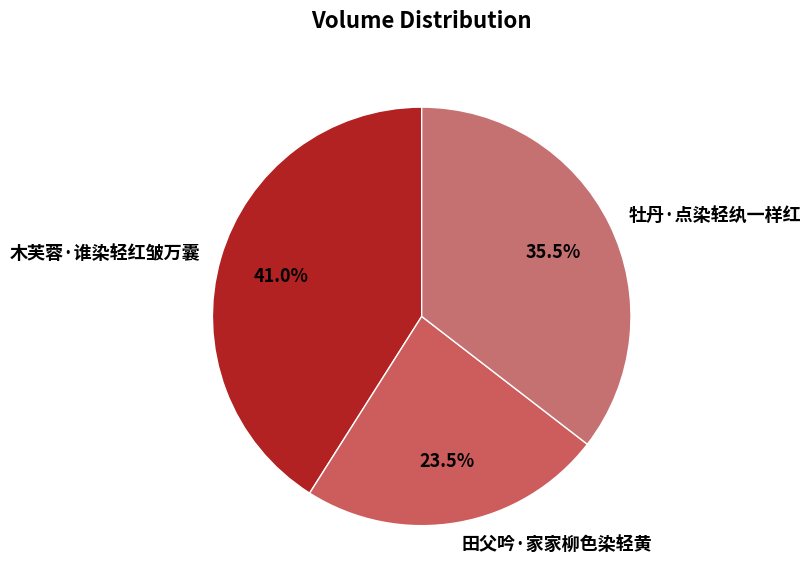

Is the sum of 牡丹·点染轻纨一样红 and 田父吟·家家柳色染轻黄 greater than half?

Yes